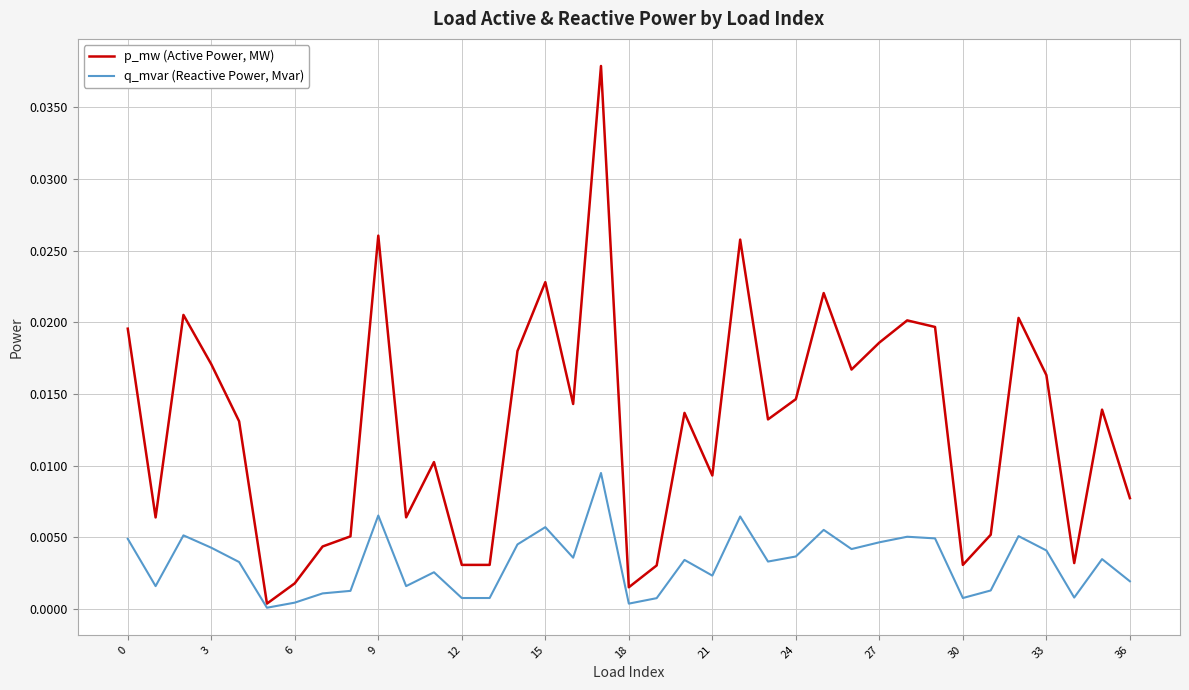

Rank the series by their maximum value, from highest to lowest.

p_mw (Active Power, MW), q_mvar (Reactive Power, Mvar)